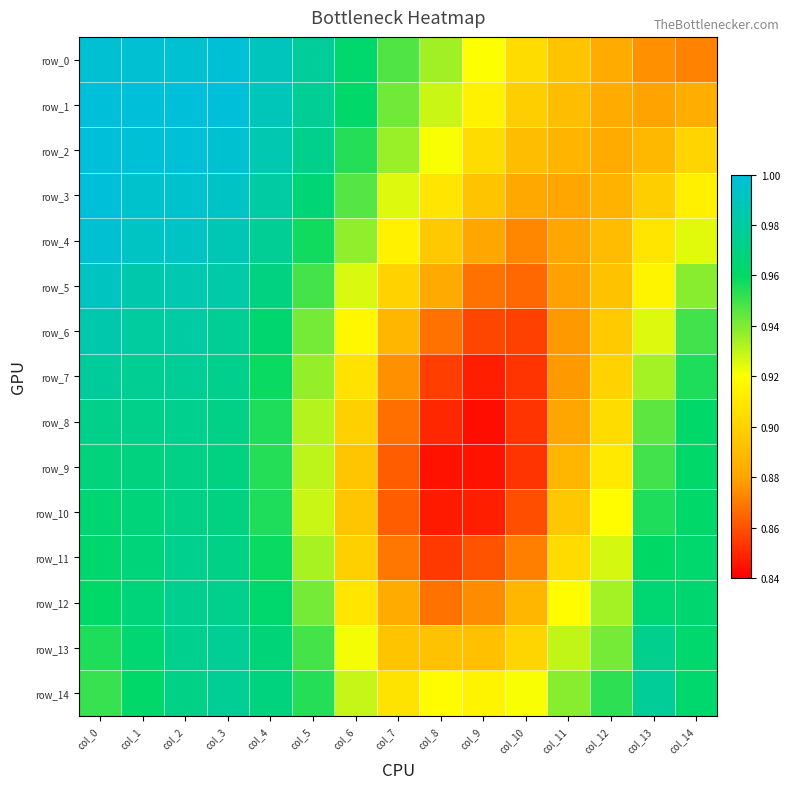

What is the average value of the row_2 series?

0.9